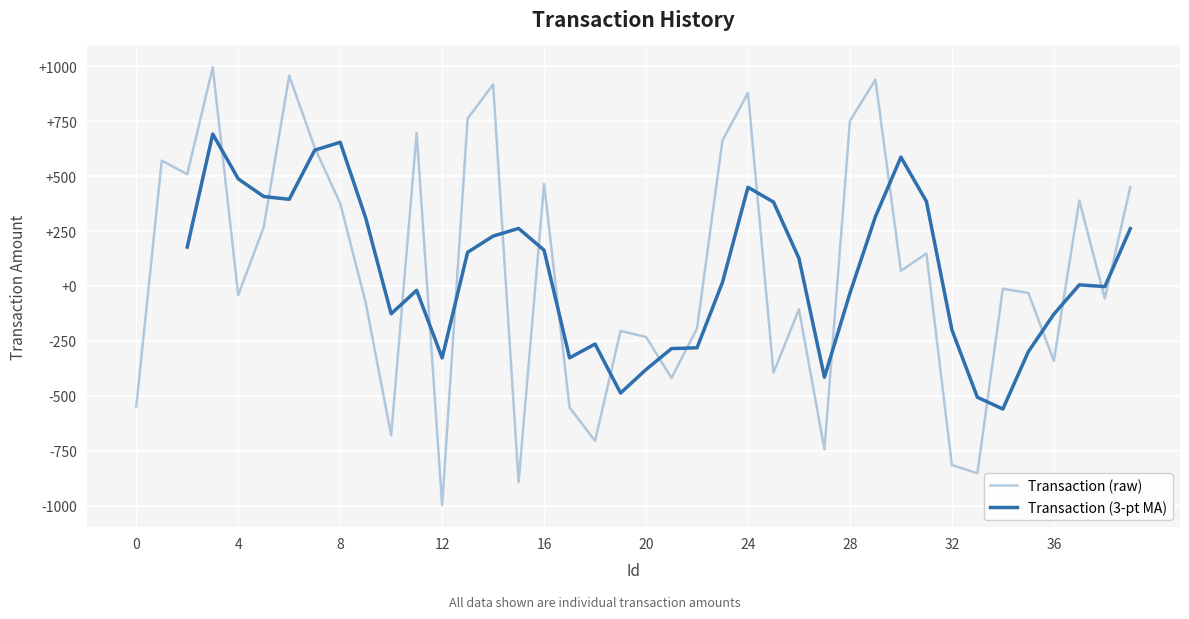

Between 31 and 16, which is larger?

16